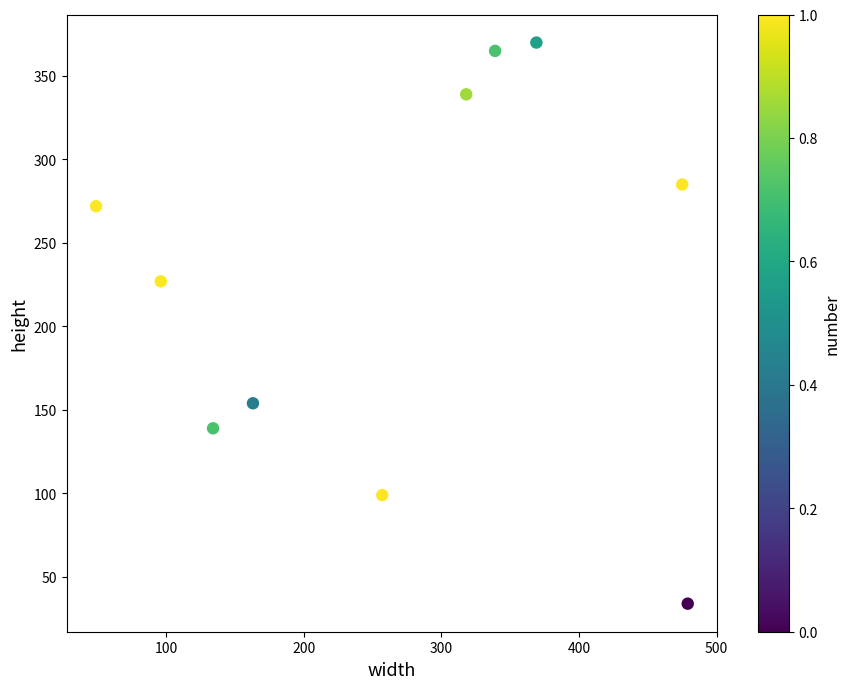

What is the range of Y values (max minus min)?

336